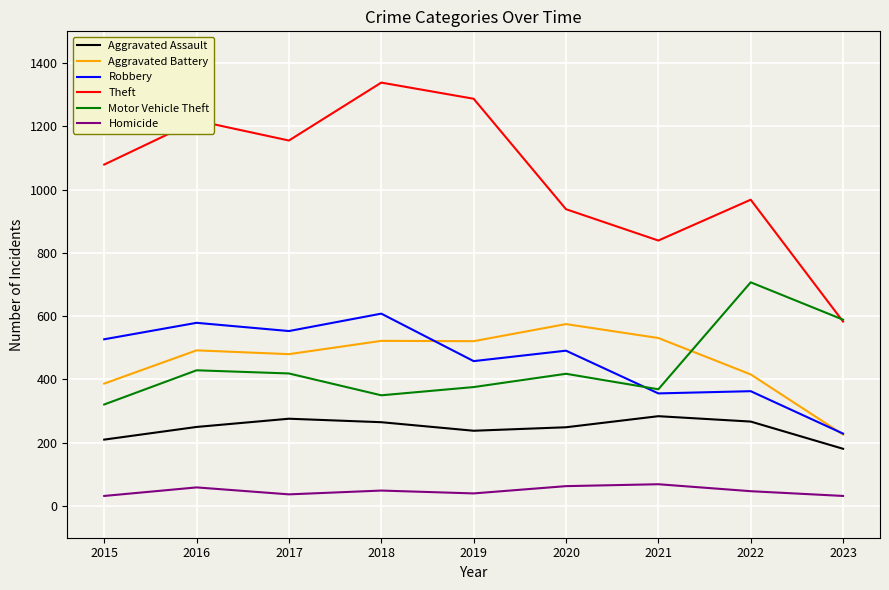

True or false: Homicide and Theft intersect in this chart.

False